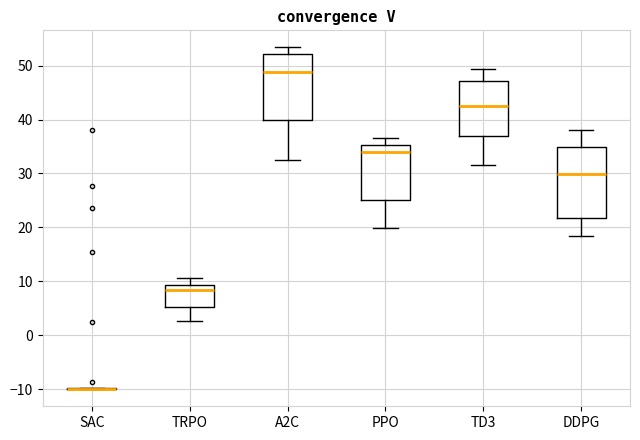

Where does the upper whisker of the box for DDPG end on the y-axis? The values are not printed on the chart, so give them approximately, as read against the axis.

38